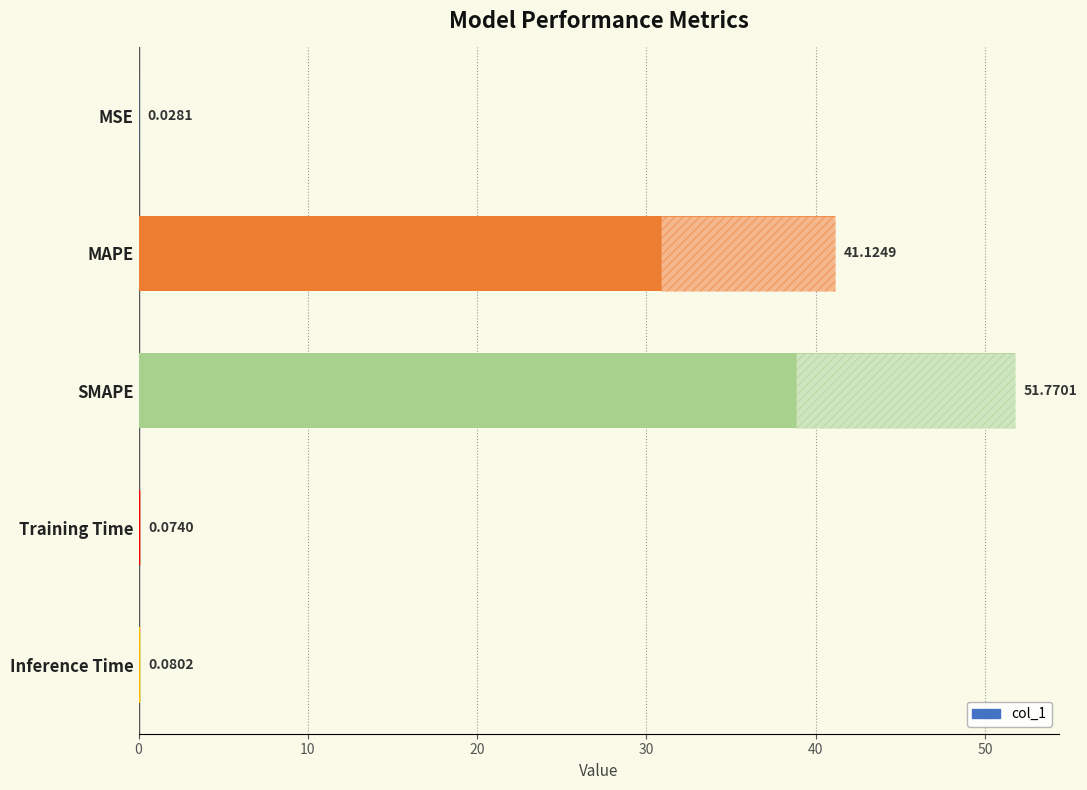

The chart shows a value of 78.2 at SMAPE. True or false?

False